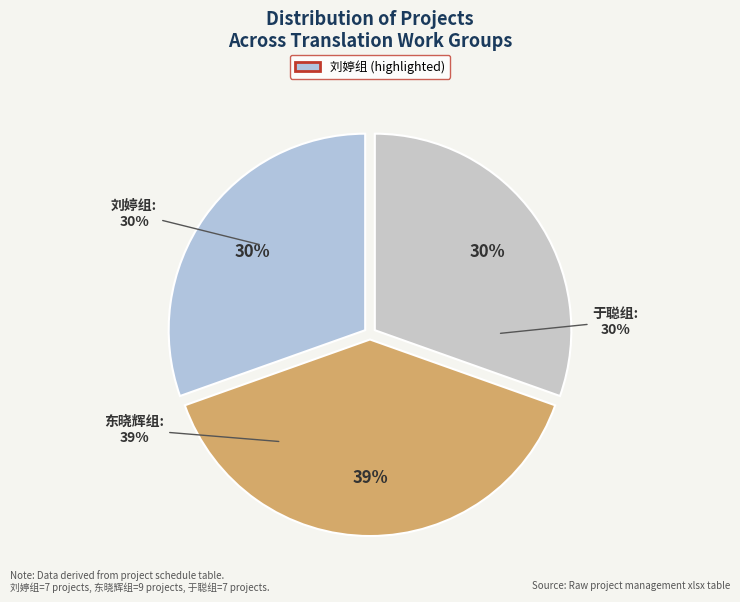

How many slices are in this pie chart?

3